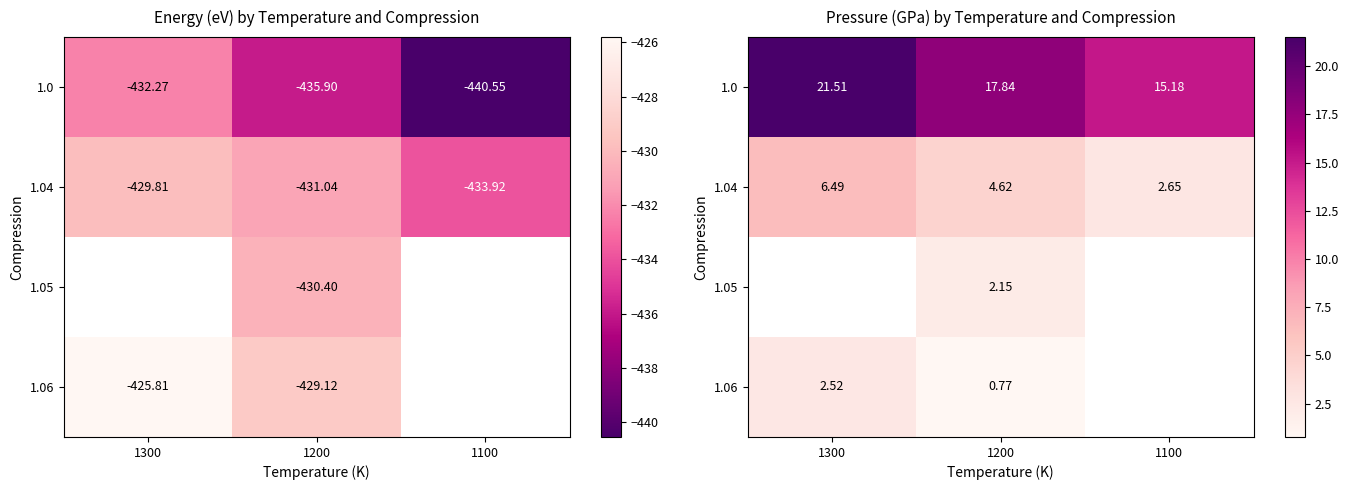

True or false: 1.0 has a value of 27.6 at 1200.

False